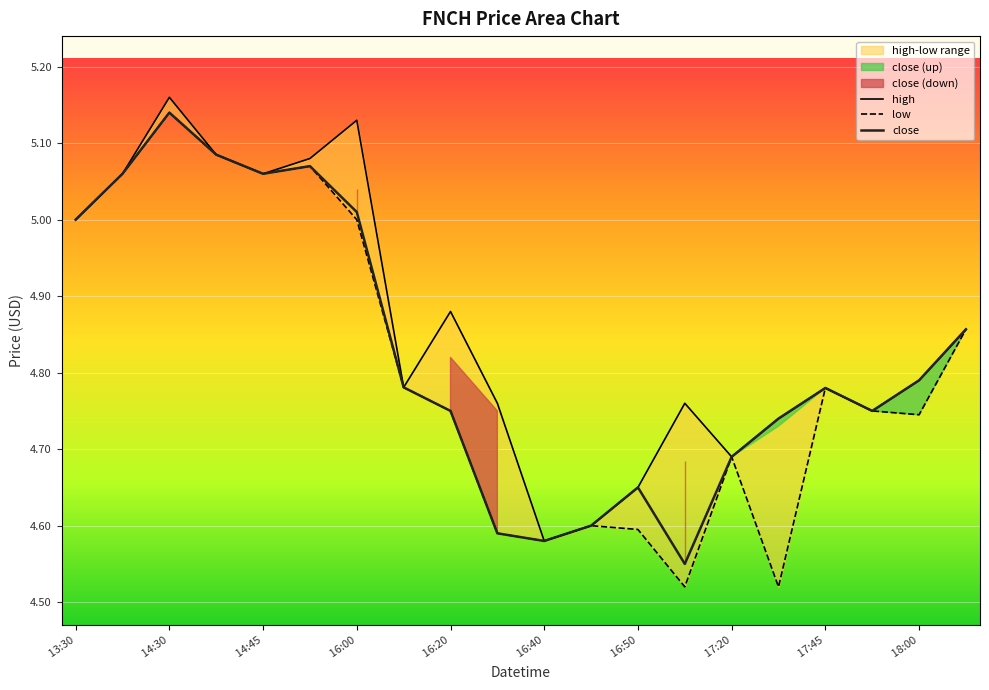

True or false: high and low intersect in this chart.

False